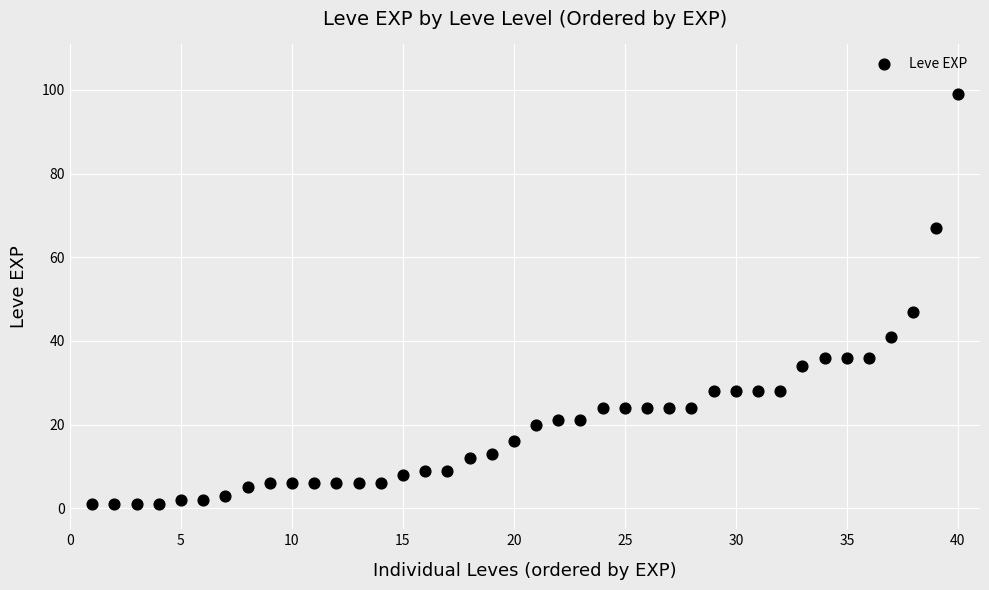

What Y value in the scatter plot is closest to 50?

47